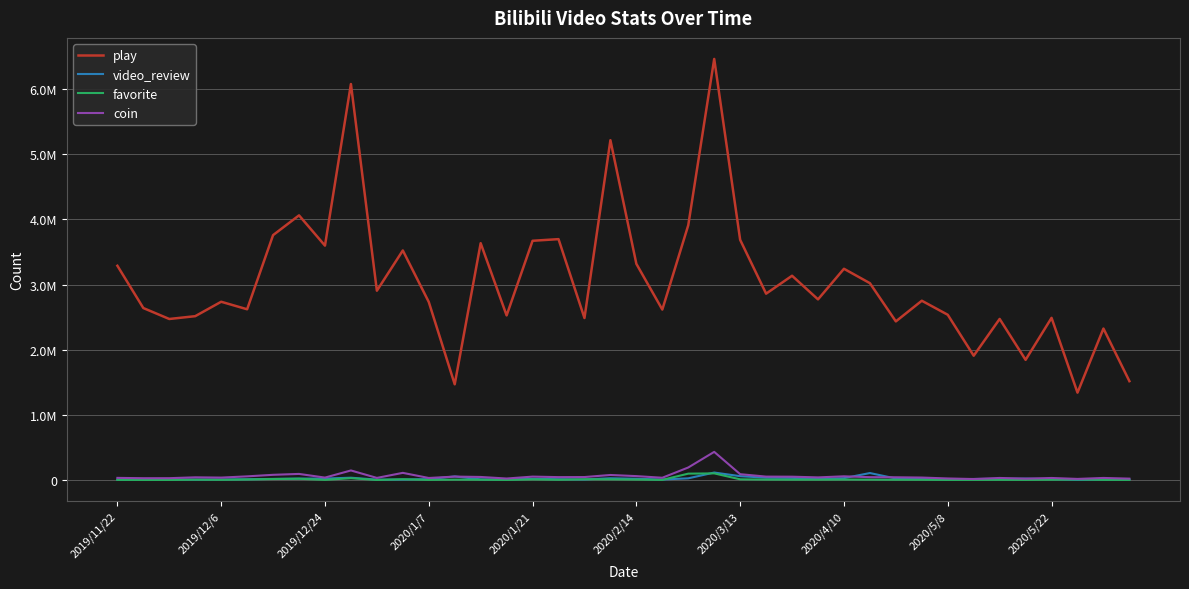

True or false: favorite and video_review cross at least once.

True